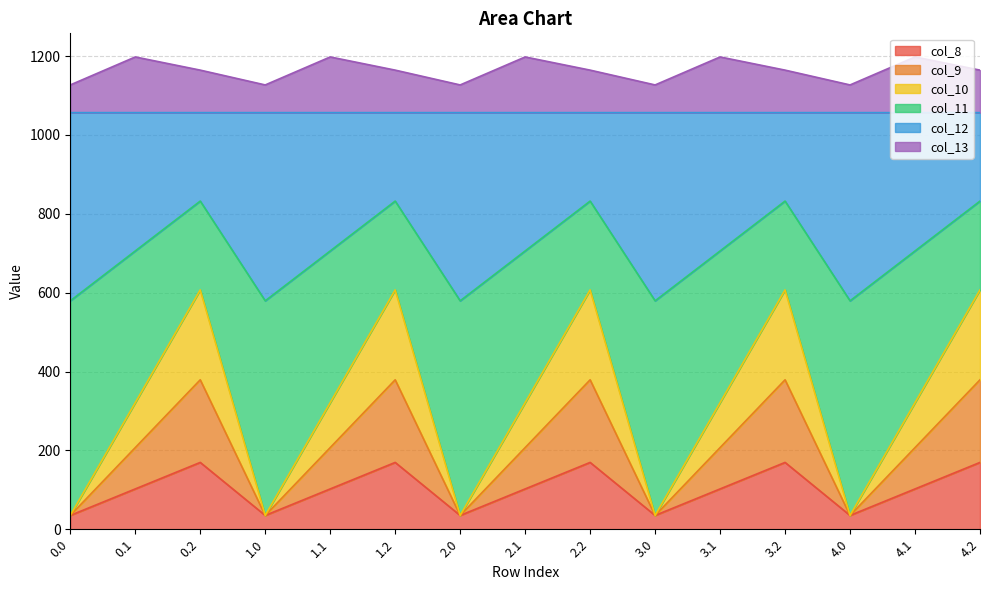

Does the chart display data point markers on the line(s)?

No